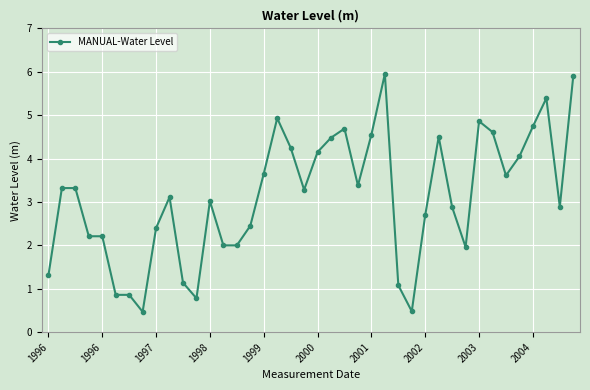

What is the minimum value shown in the chart?

0.5